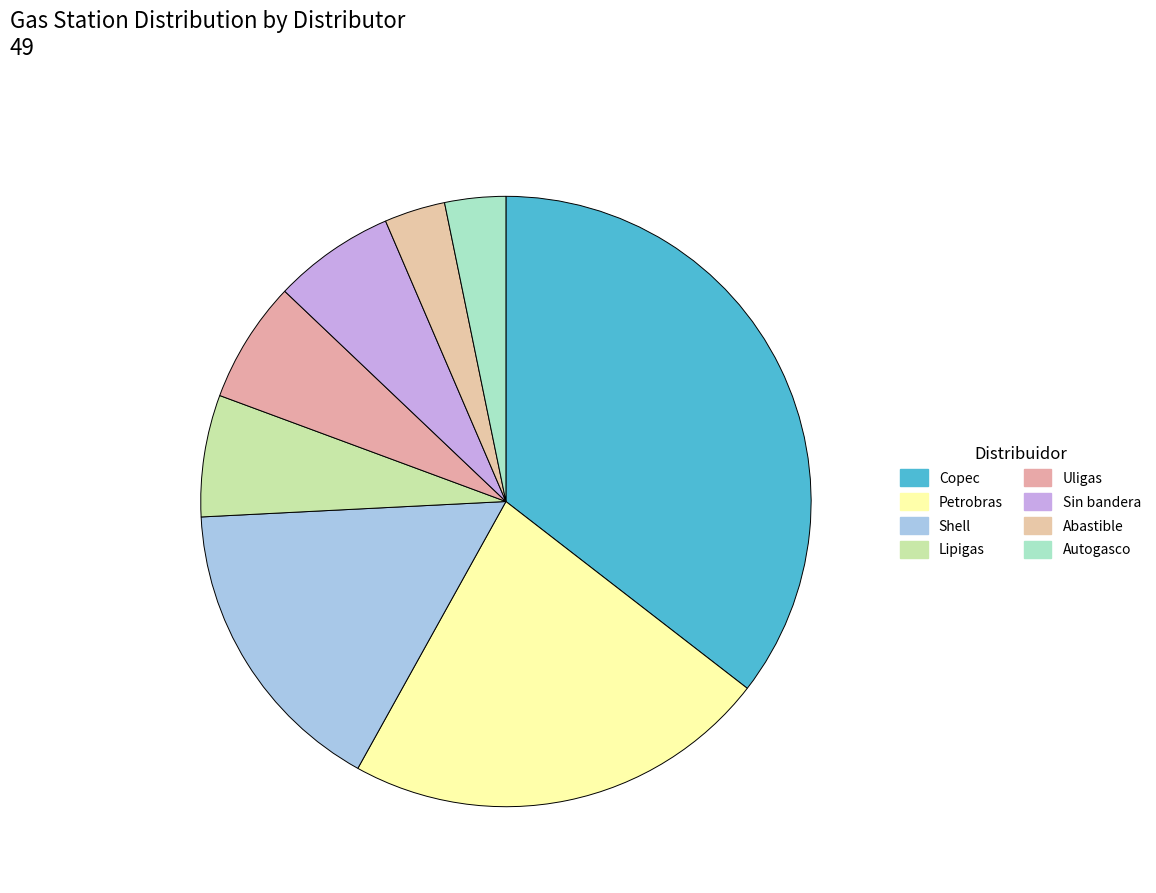

What is the change in value from Shell to Autogasco?

-4